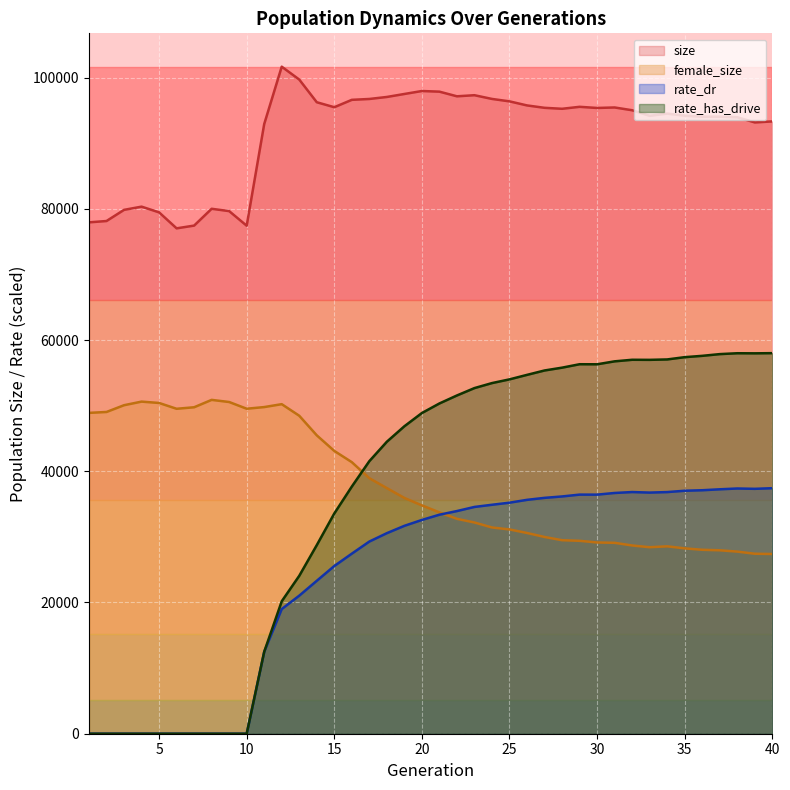

What is the maximum value shown in the chart?

101654.0